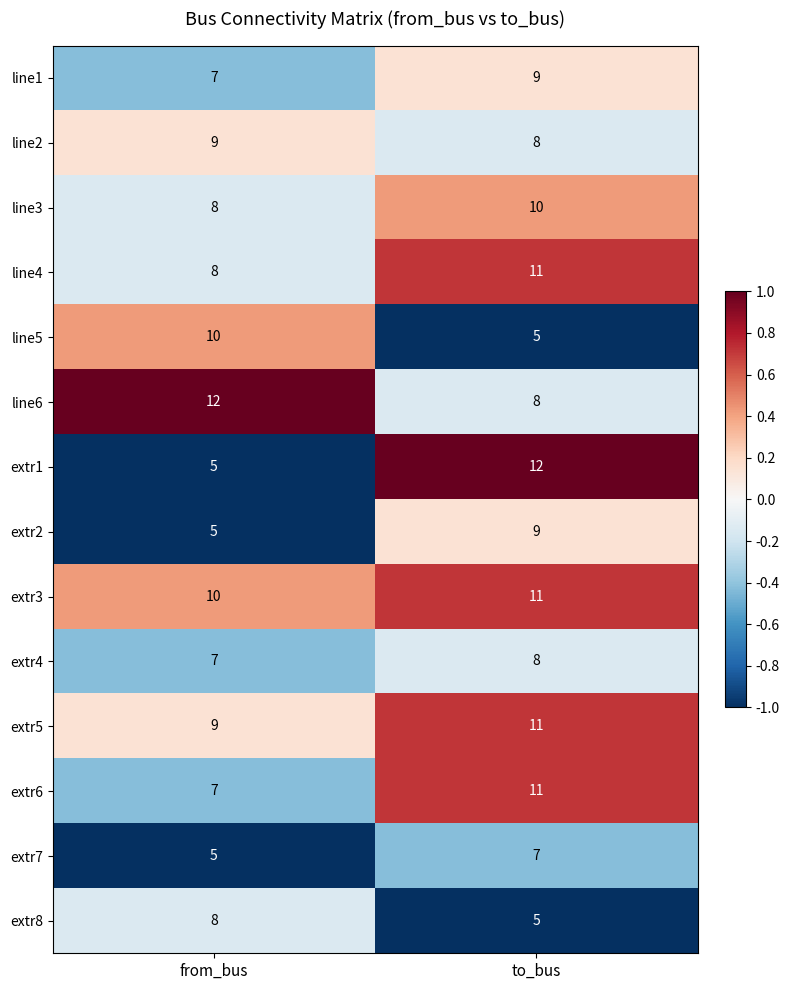

The value of extr7 at to_bus is 5. True or false?

False